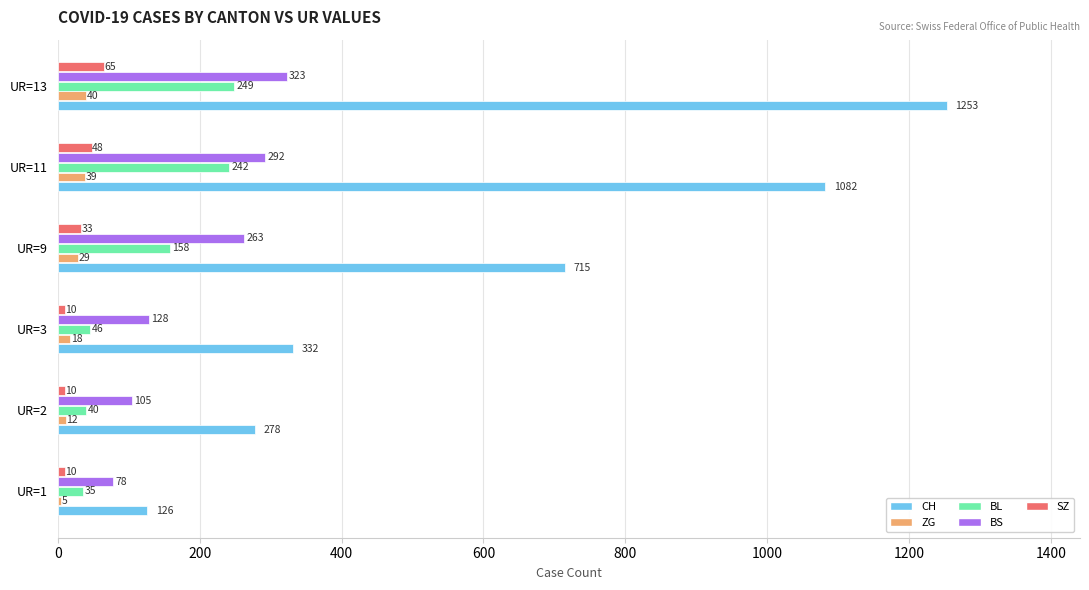

True or false: ZG has a value of 29 at UR=9.

True